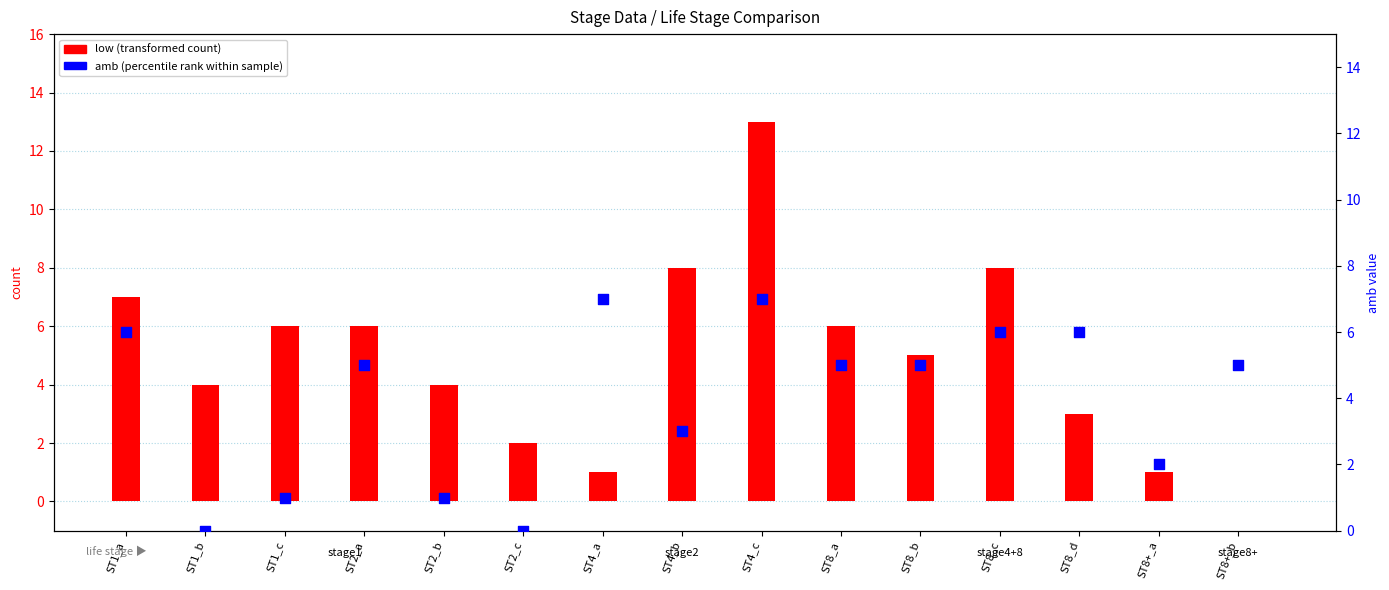

What is the total value across all series at ST4_c?

20